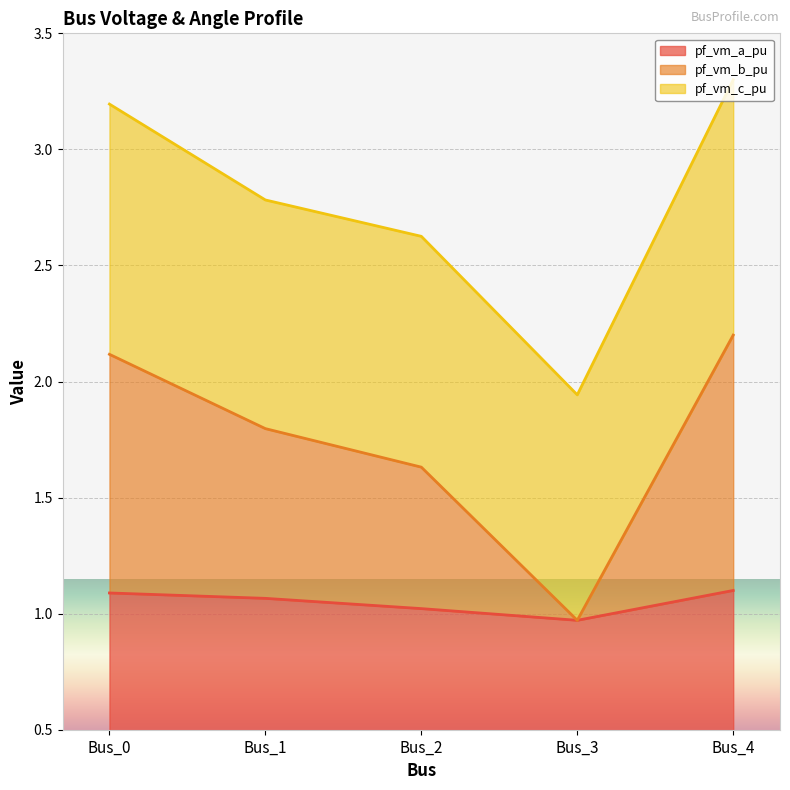

Does the chart display data point markers on the line(s)?

No